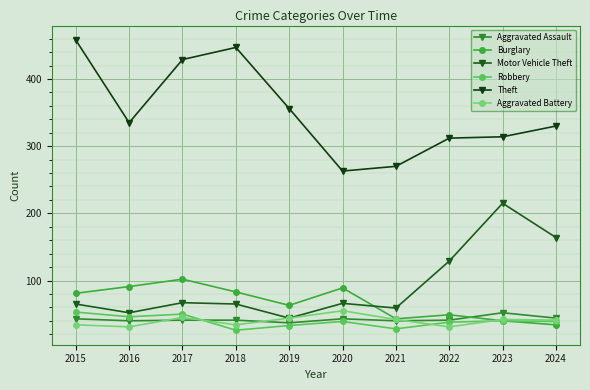

Which category has the highest value in the Burglary series?

2017